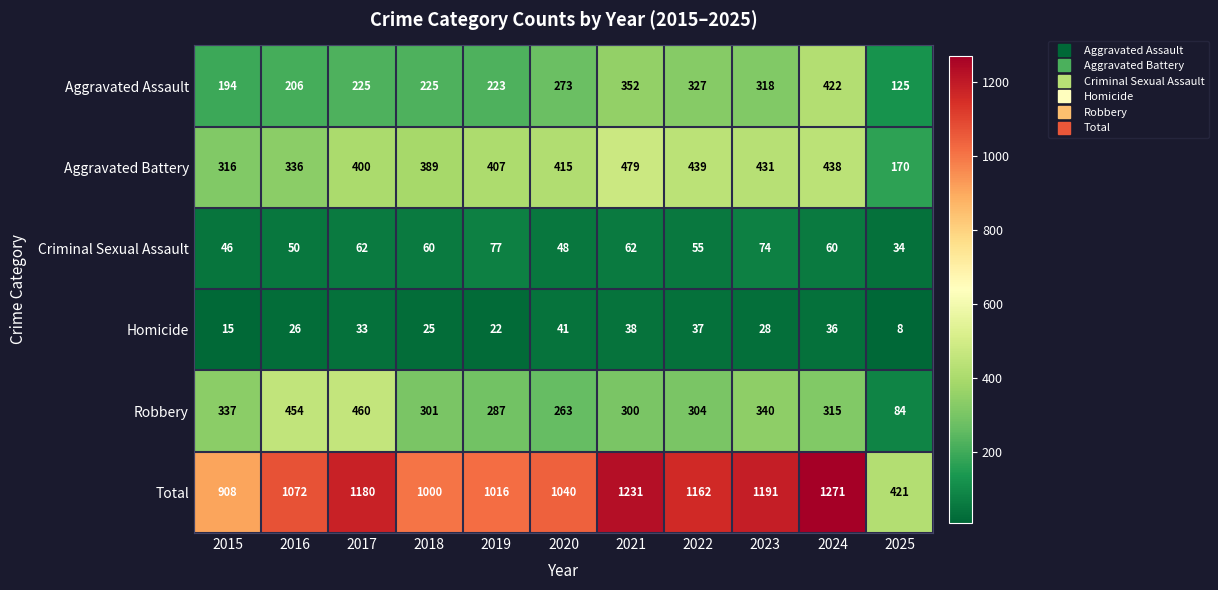

What is the spread (max minus min) of values at 2019?

994